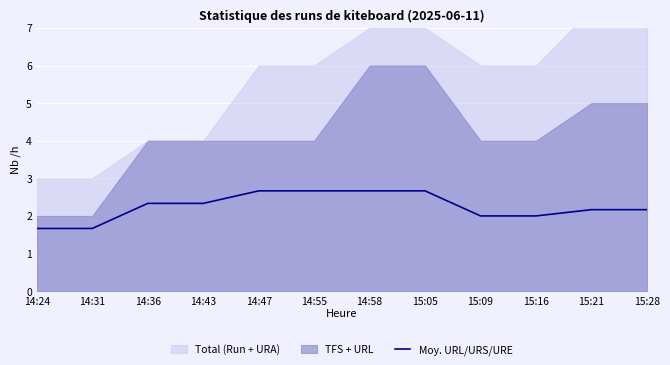

How many values are below 2?

2